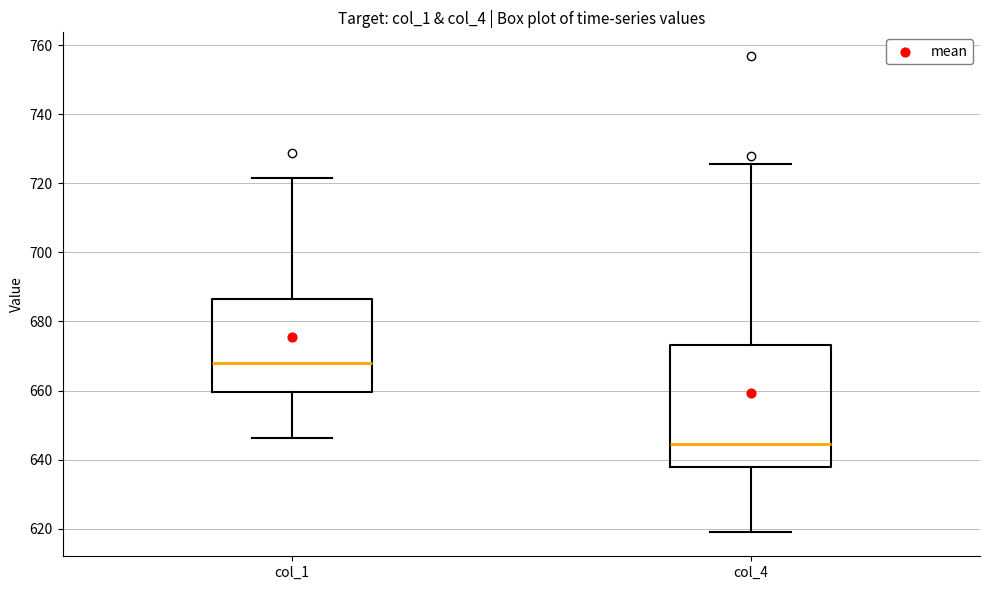

Reading left to right, transcribe this box plot: for each box, give where its median line is, the range the box spans, and where its two whiskers end, as read against the y-axis. The values are not printed on the chart, so give them approximately, as read against the axis.

col_1: median 668, box 660 to 686, whiskers 646 to 722
col_4: median 644, box 638 to 674, whiskers 618 to 726